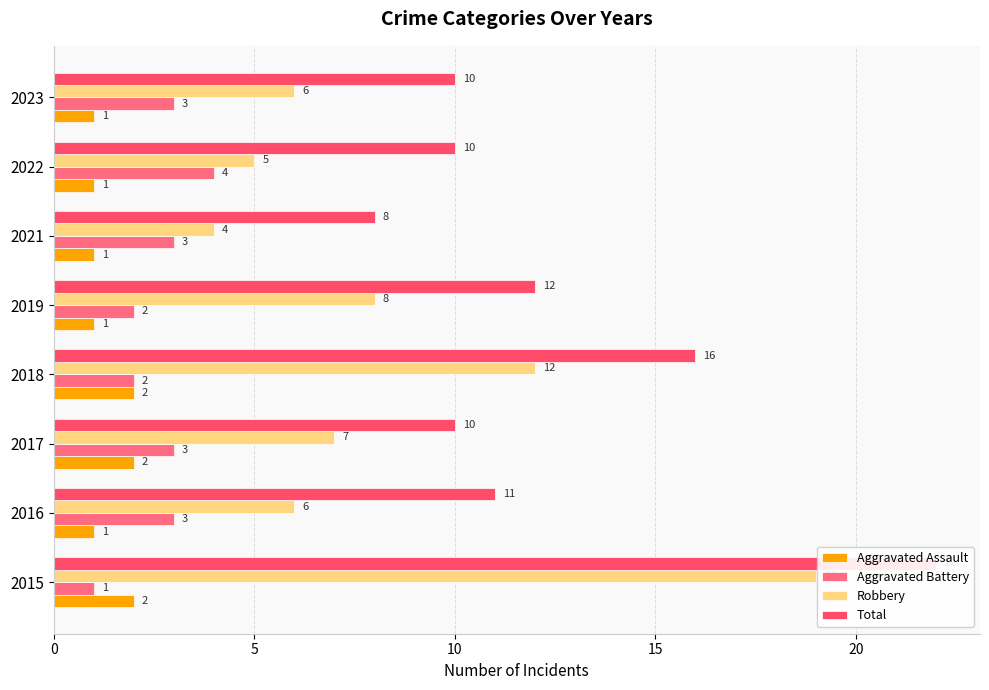

What is the minimum value shown in the chart?

1